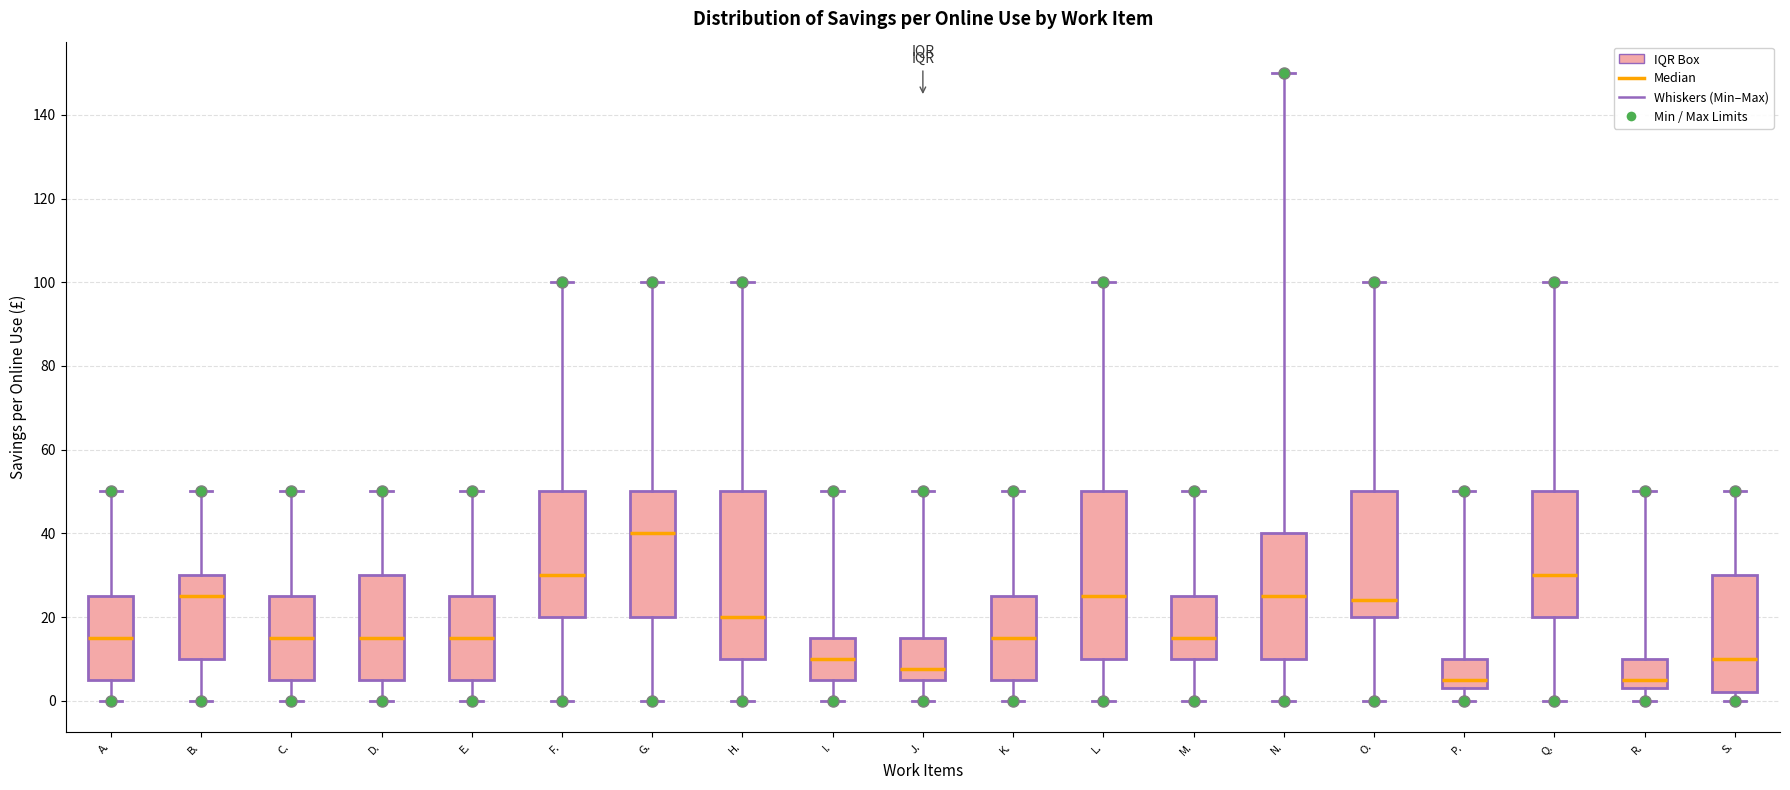

Reading left to right, transcribe this box plot: for each box, give where its median line is, the range the box spans, and where its two whiskers end, as read against the y-axis. The values are not printed on the chart, so give them approximately, as read against the axis.

A.: median 16, box 6 to 26, whiskers 0 to 50
B.: median 26, box 10 to 30, whiskers 0 to 50
C.: median 16, box 6 to 26, whiskers 0 to 50
D.: median 16, box 6 to 30, whiskers 0 to 50
E.: median 16, box 6 to 26, whiskers 0 to 50
F.: median 30, box 20 to 50, whiskers 0 to 100
G.: median 40, box 20 to 50, whiskers 0 to 100
H.: median 20, box 10 to 50, whiskers 0 to 100
I.: median 10, box 6 to 16, whiskers 0 to 50
J.: median 8, box 6 to 16, whiskers 0 to 50
K.: median 16, box 6 to 26, whiskers 0 to 50
L.: median 26, box 10 to 50, whiskers 0 to 100
M.: median 16, box 10 to 26, whiskers 0 to 50
N.: median 26, box 10 to 40, whiskers 0 to 150
O.: median 24, box 20 to 50, whiskers 0 to 100
P.: median 6, box 4 to 10, whiskers 0 to 50
Q.: median 30, box 20 to 50, whiskers 0 to 100
R.: median 6, box 4 to 10, whiskers 0 to 50
S.: median 10, box 2 to 30, whiskers 0 to 50